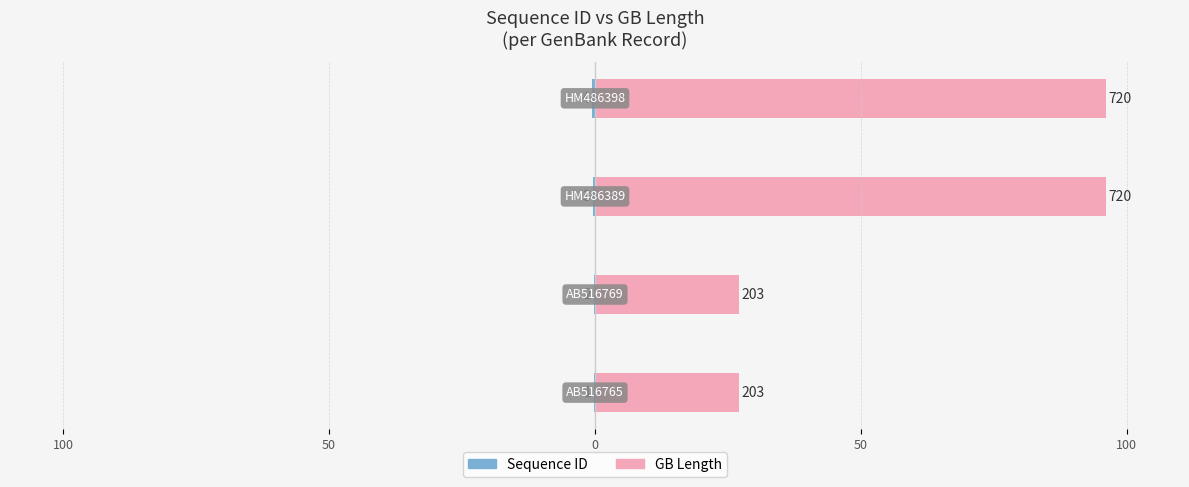

Reading left to right, extract all data points from this chart.

Sequence ID: 100=-0.1	50=-0.3	0=-0.4	50=-0.5
GB Length: 100=27.1	50=27.1	0=96.0	50=96.0